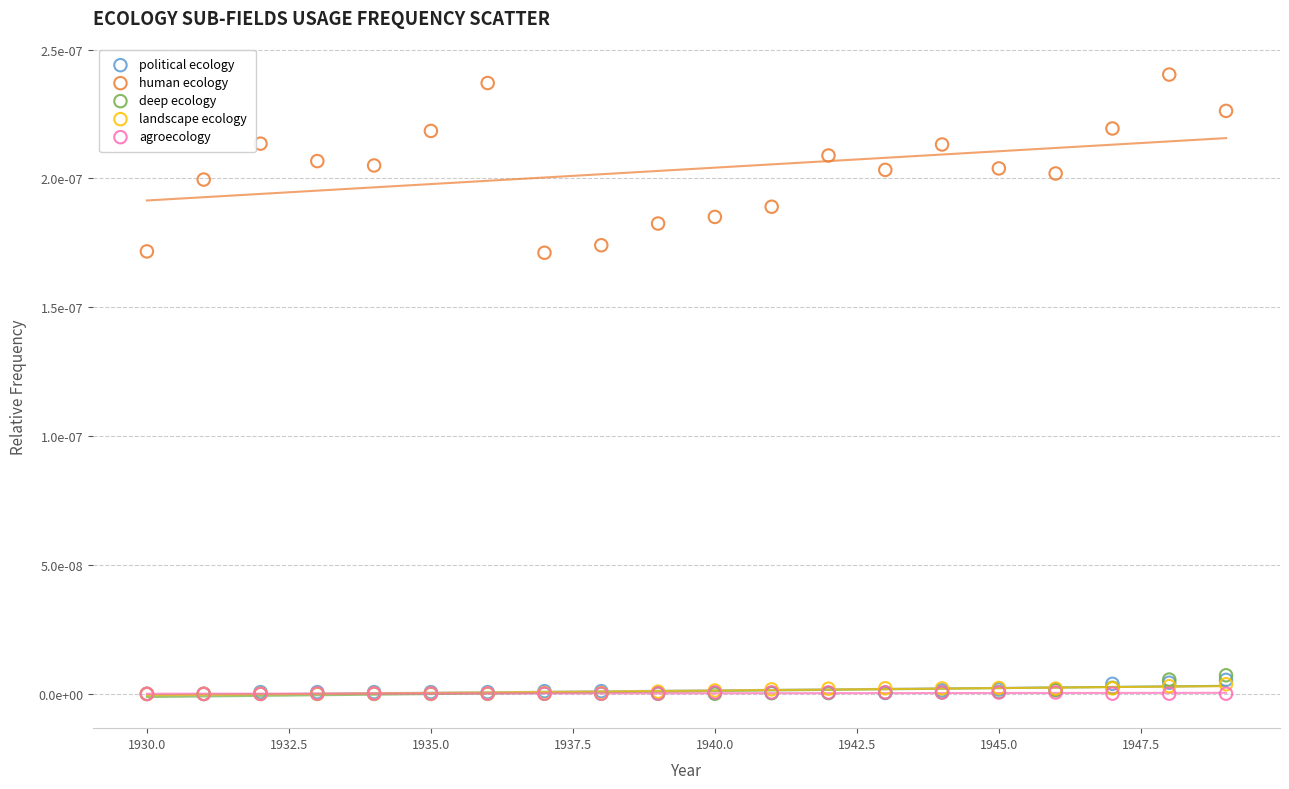

Which series contains the highest Y value?

human ecology